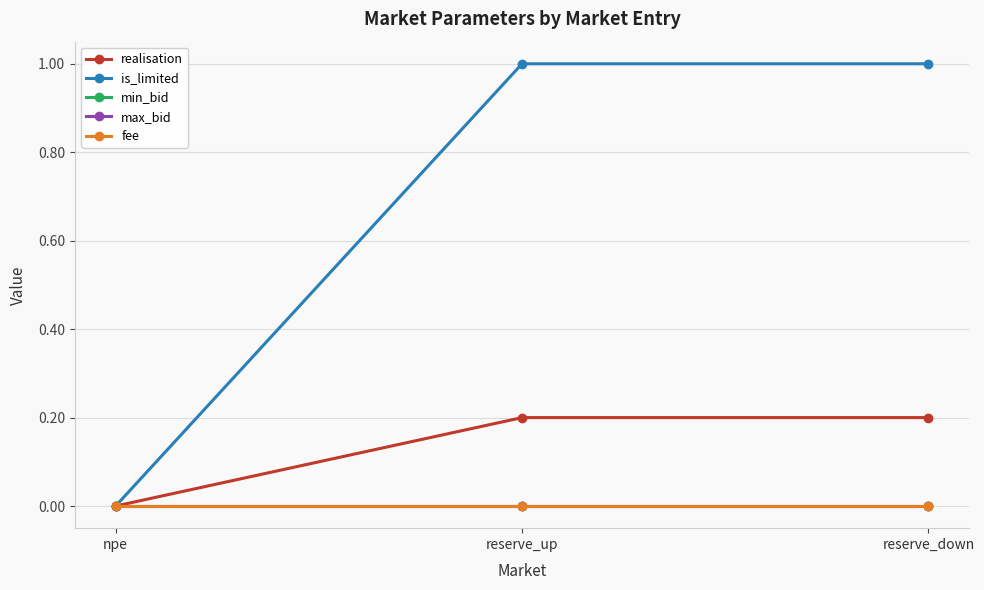

What is the label of the 2nd point from the left?

reserve_up